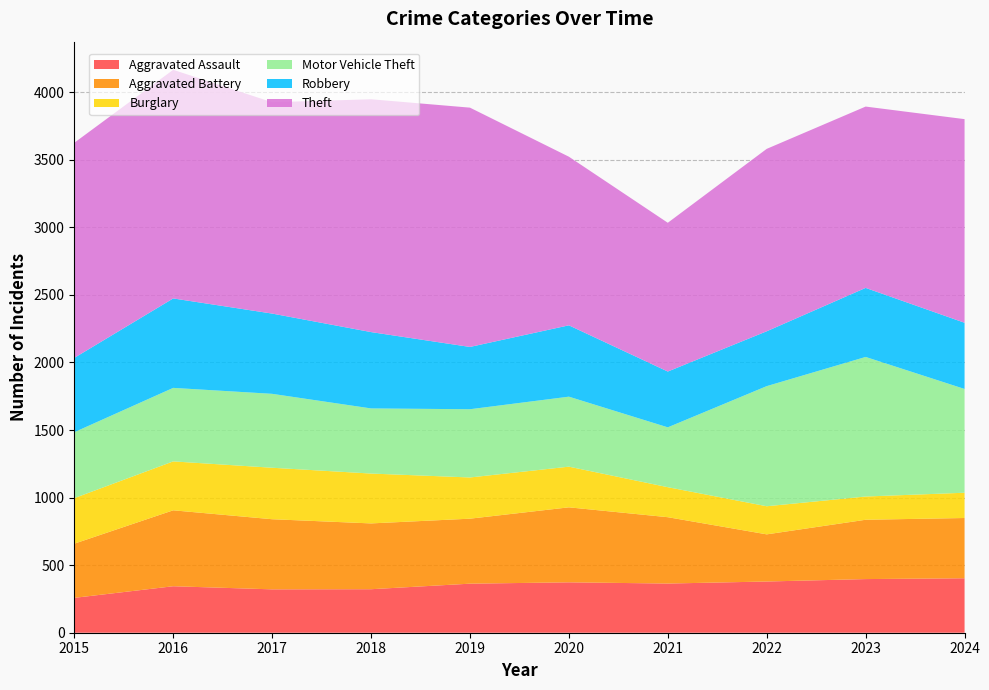

Reading right to left, what are all the values shown in this chart?

Aggravated Assault: 403	397	379	364	373	363	322	321	344	258
Aggravated Battery: 446	439	349	491	555	481	487	519	562	401
Burglary: 187	172	208	222	301	305	369	381	362	337
Motor Vehicle Theft: 768	1033	889	443	518	505	482	547	544	488
Robbery: 490	511	406	413	528	461	565	594	662	550
Theft: 1507	1342	1350	1101	1248	1771	1723	1564	1692	1592